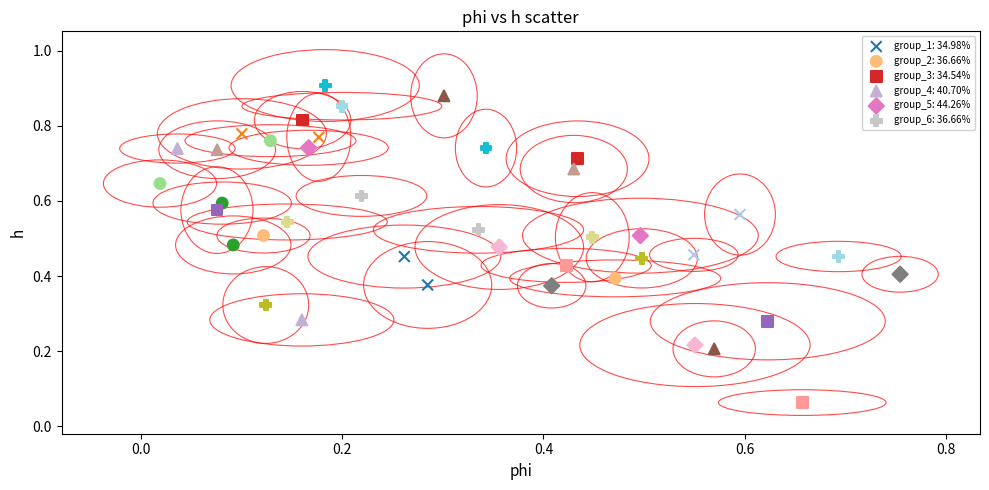

Which series has the largest Y range (max minus min)?

group_3: 34.54%